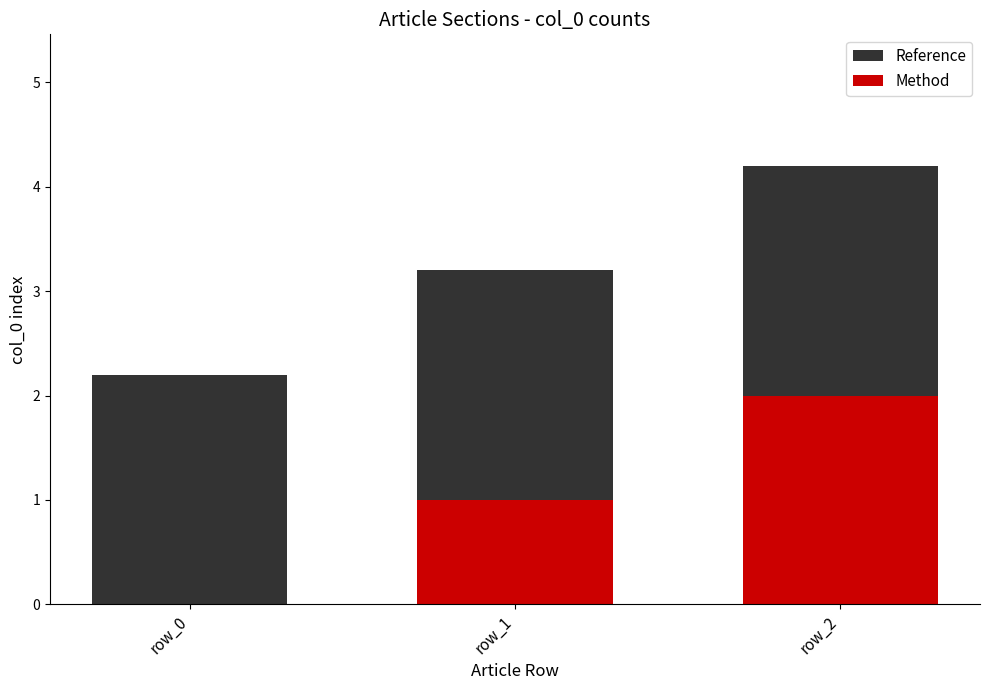

Rank the series by their maximum value, from lowest to highest.

Method, Reference